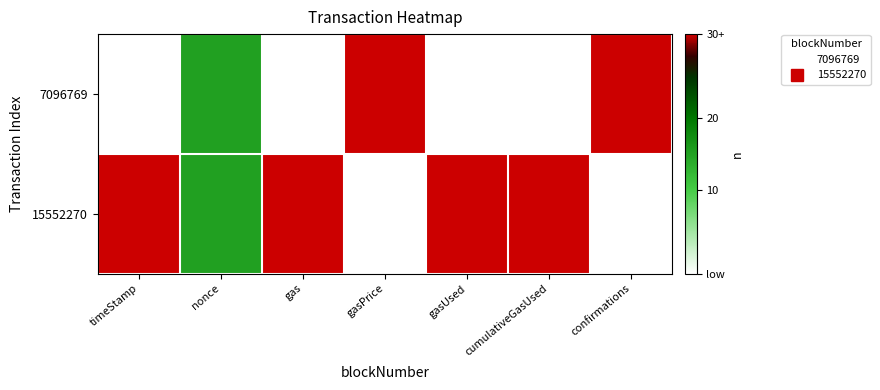

Between timeStamp and gas, which is larger?

timeStamp